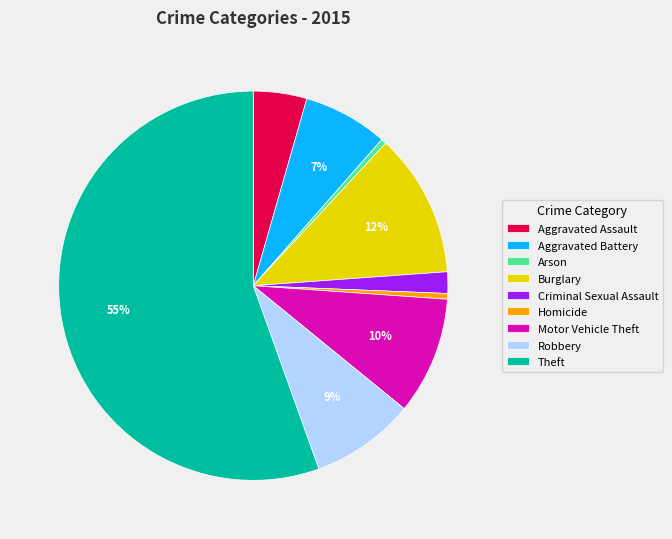

Which has a higher value, Burglary or Motor Vehicle Theft?

Burglary